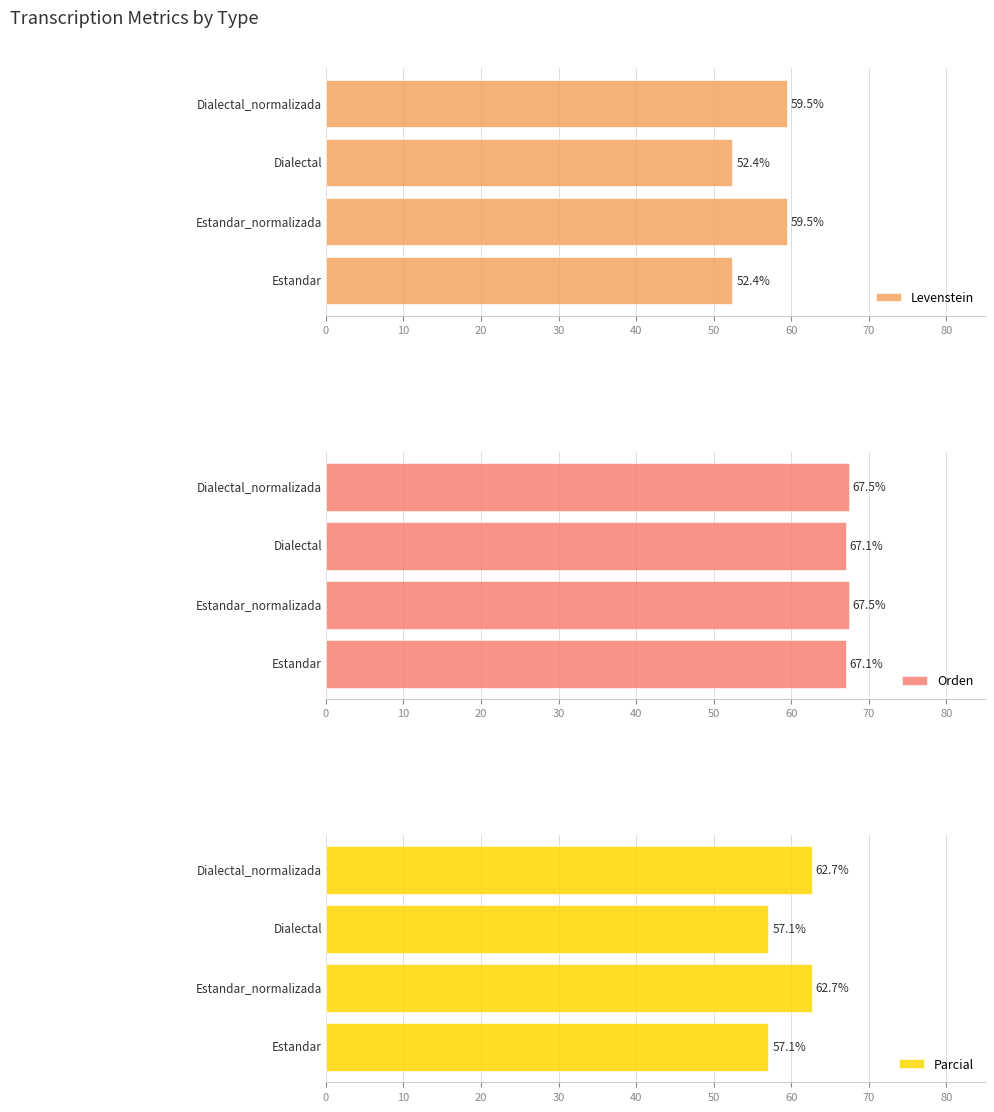

What is the difference between the highest and lowest values at 10?

8.0